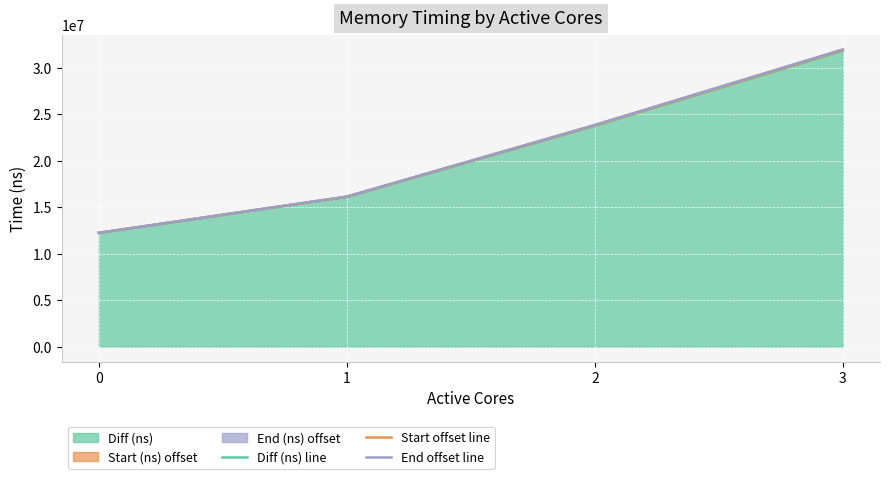

What is the difference between the maximum and minimum values in the Start offset line series?

19647716.7